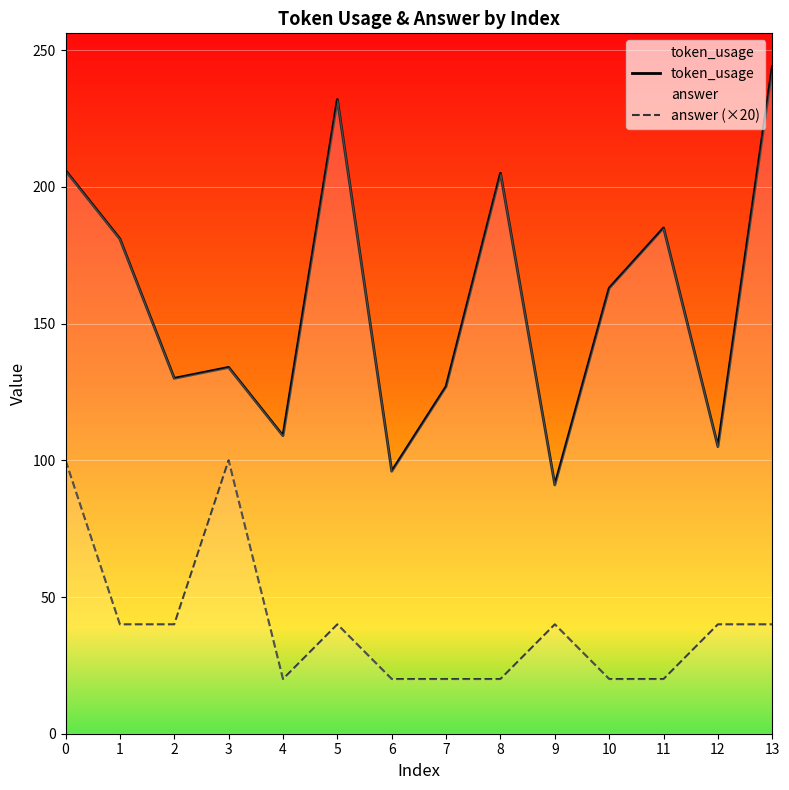

Does the chart display data point markers on the line(s)?

No